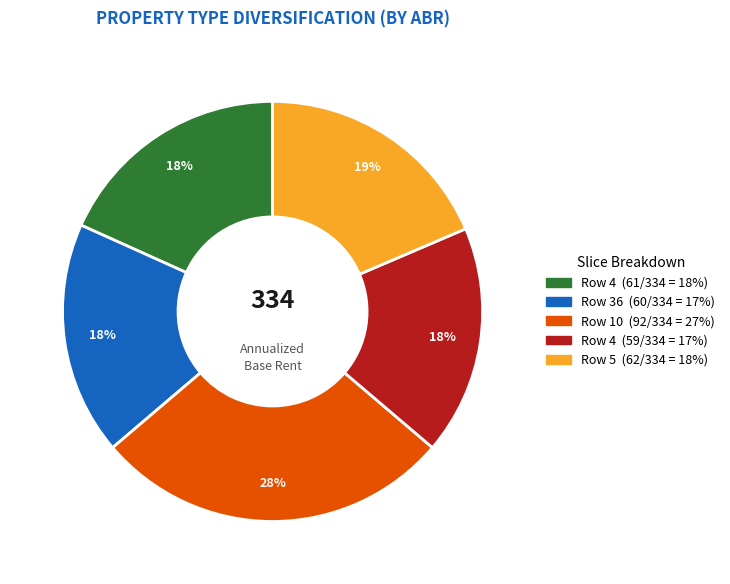

Is there a majority slice in this chart?

No